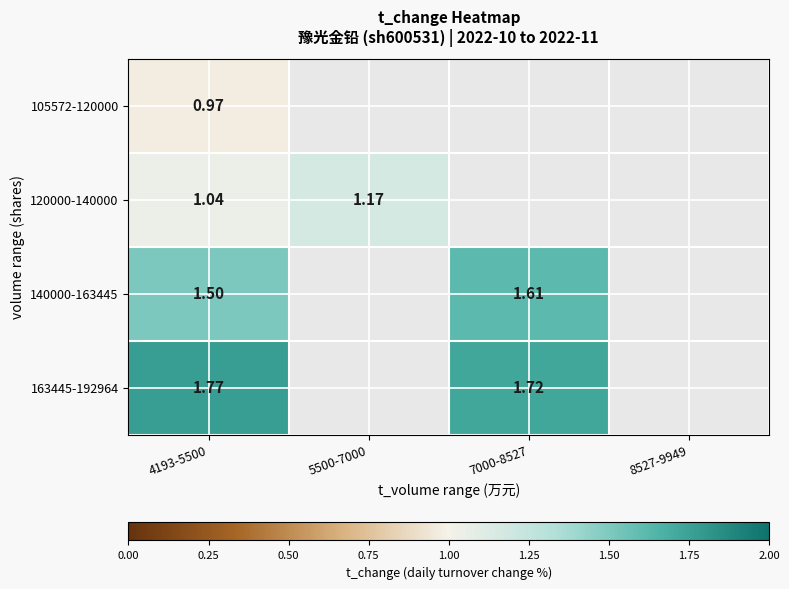

How many categories are shown in the chart?

4